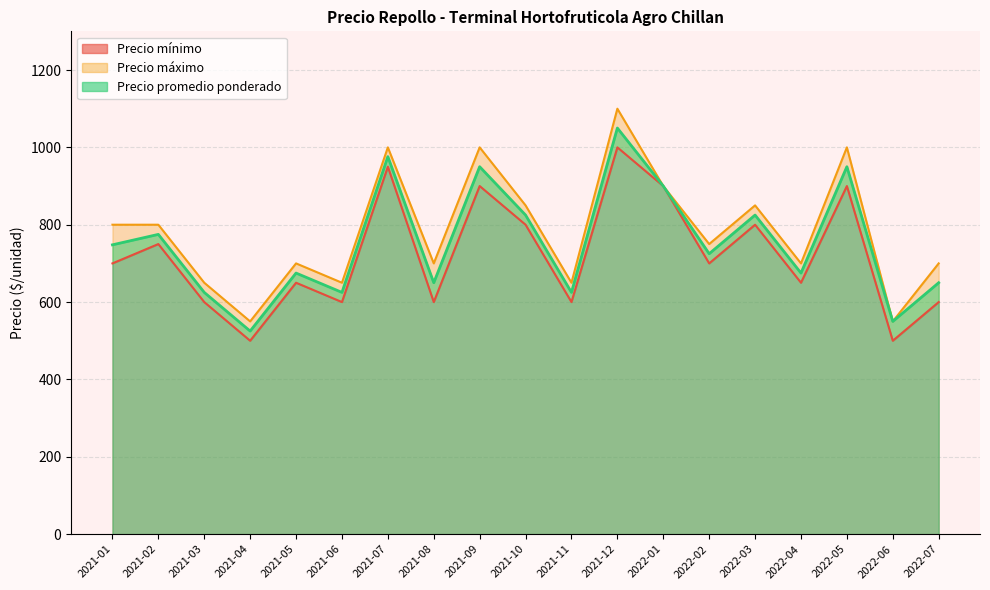

Which series changed the most between 2021-11 and 2022-03?

Precio minimo